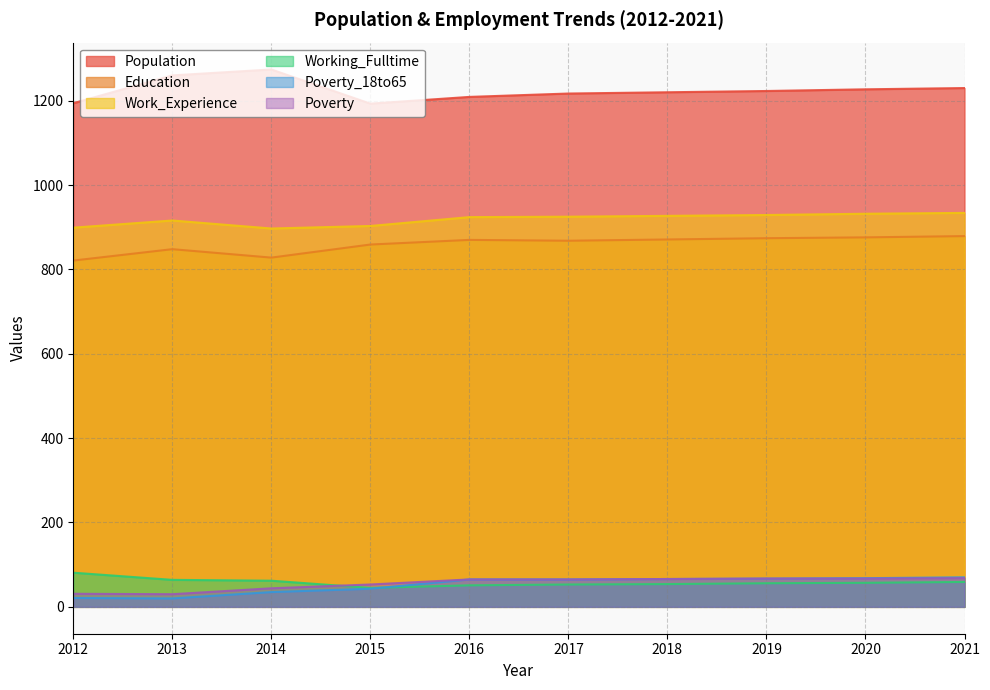

What are all the series names shown in the legend?

Population, Education, Work_Experience, Working_Fulltime, Poverty_18to65, Poverty